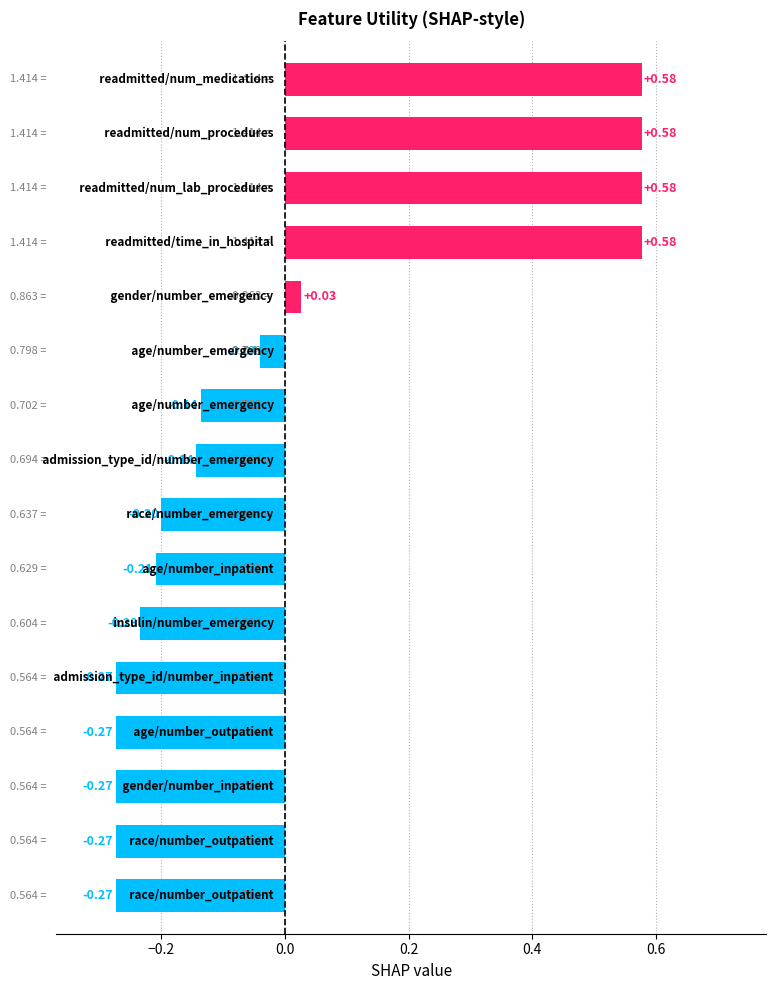

Count the number of data series in this chart.

1